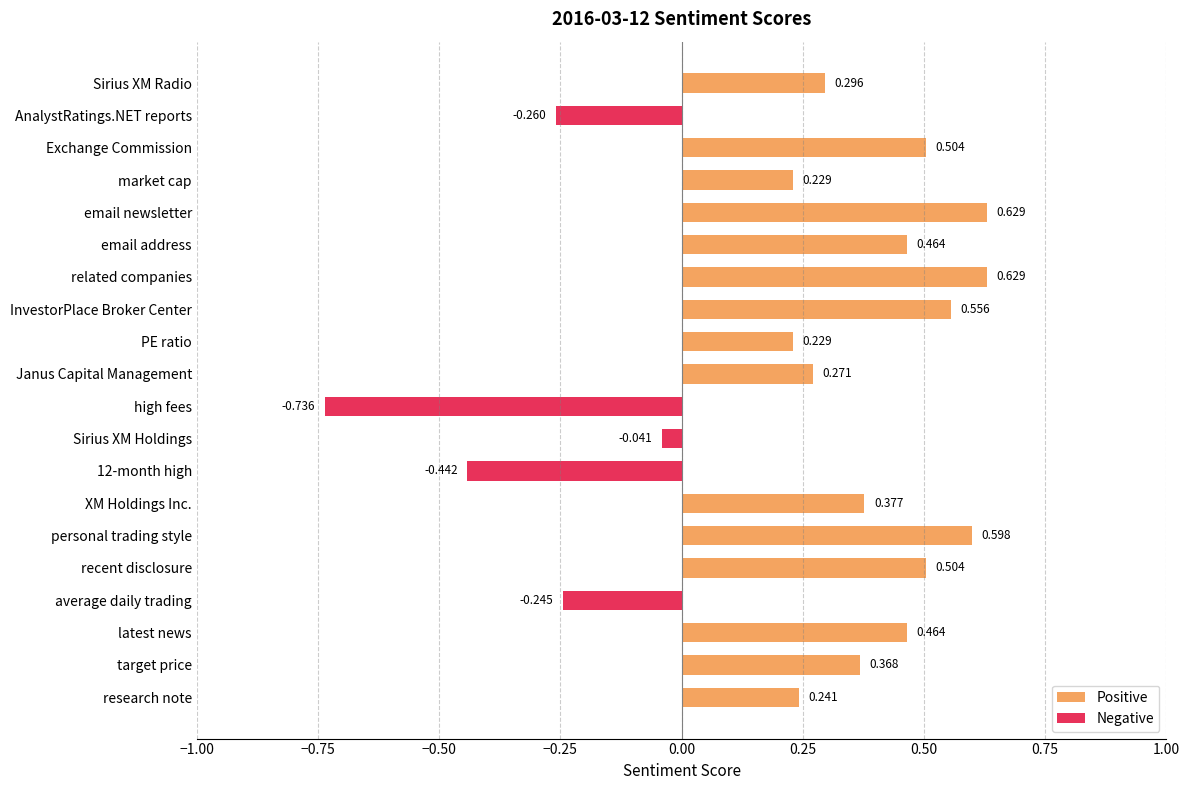

At which label is the value closest to 0?

Sirius XM Holdings